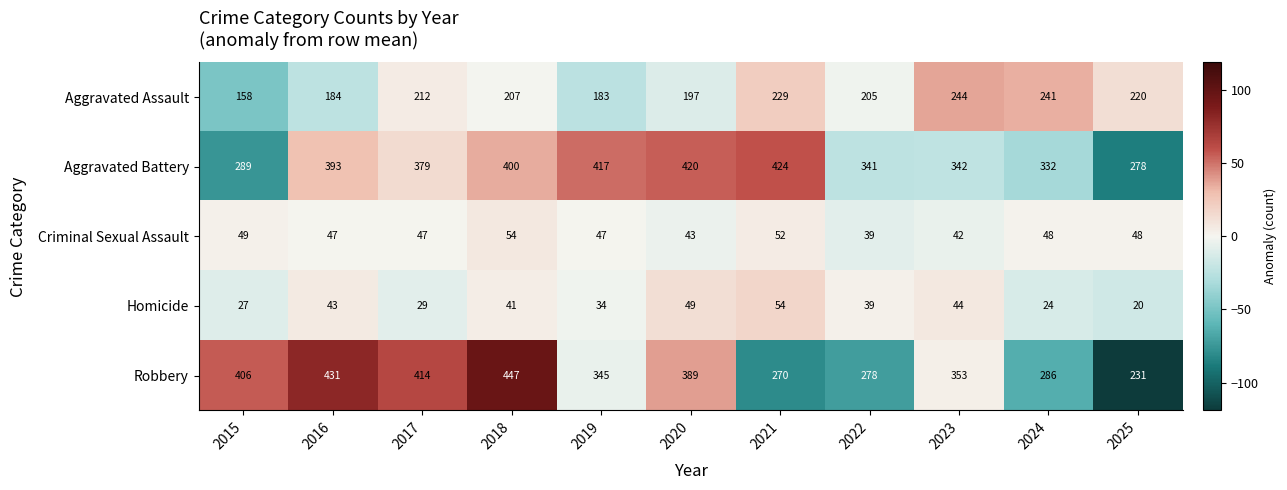

What value does the Criminal Sexual Assault series have at 2020, to the nearest 5?

45